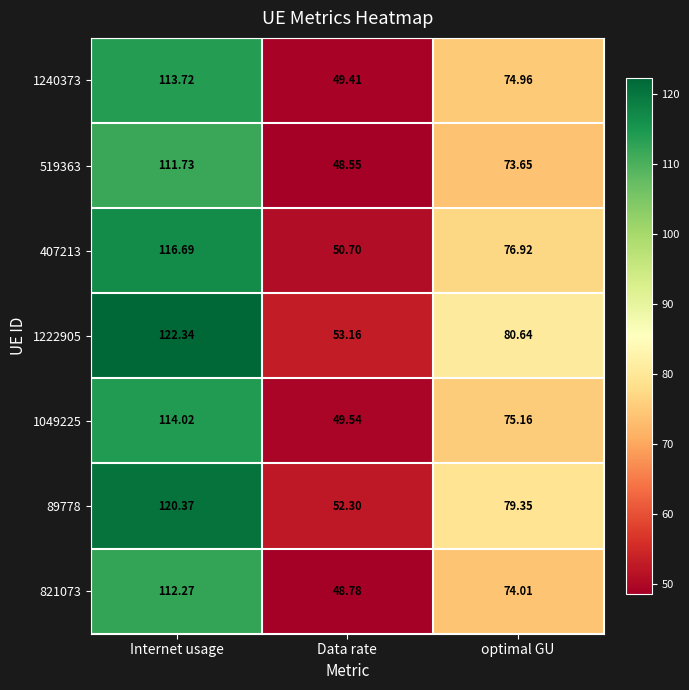

Where is 1049225 nearest to the value 81?

optimal GU